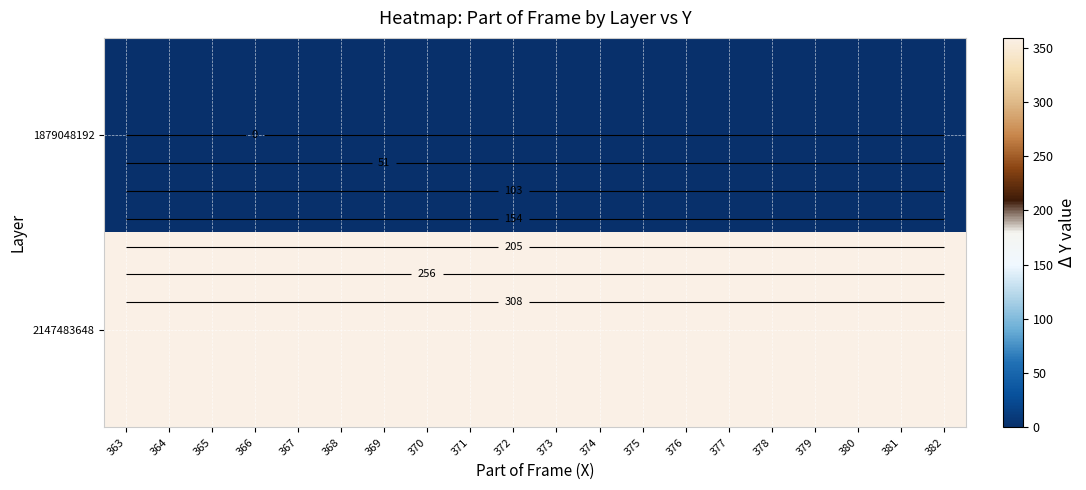

List the series in order of their overall mean, highest first.

2147483648, 1879048192